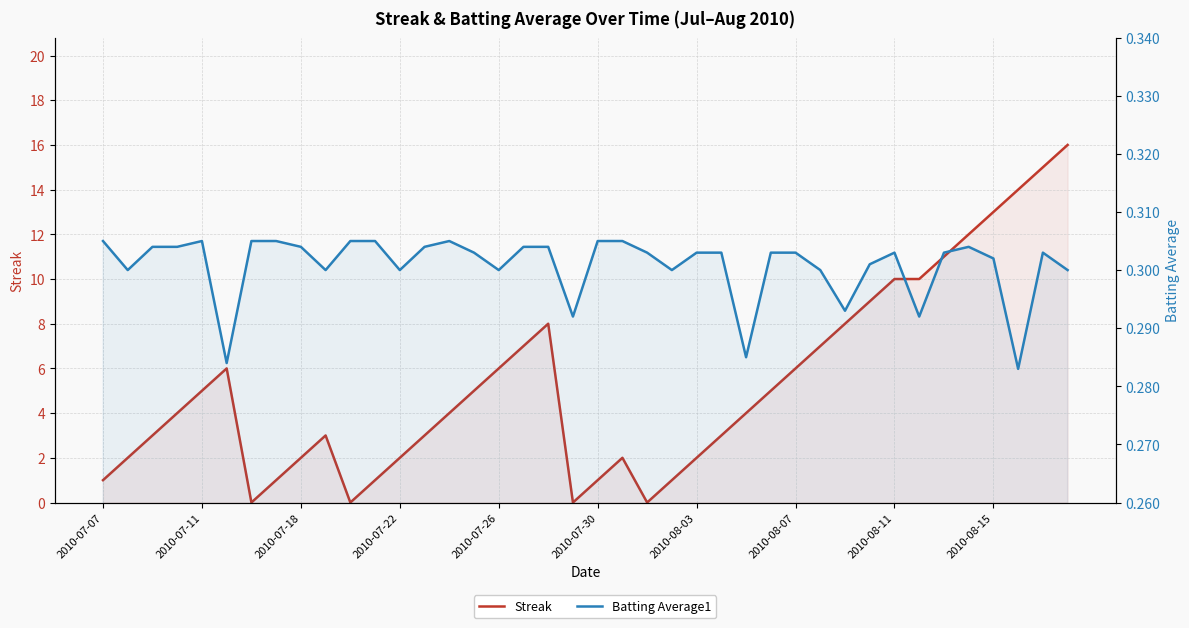

What position from the left is 33?

34